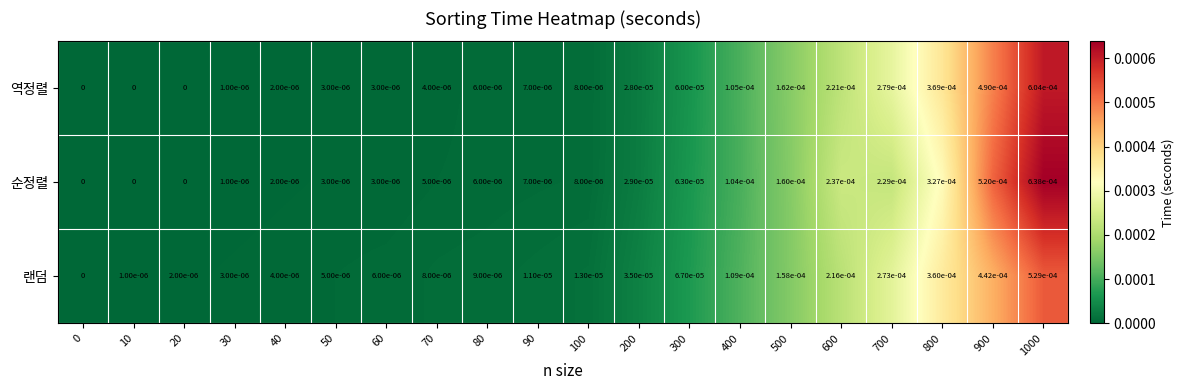

Which series changed the most between 200 and 1000?

순정렬